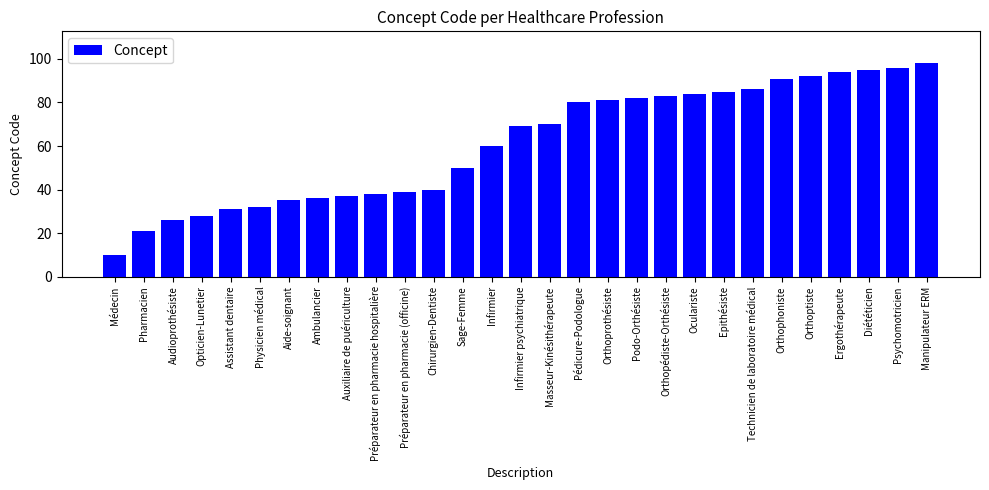

Reading left to right, extract all data points from this chart.

10	21	26	28	31	32	35	36	37	38	39	40	50	60	69	70	80	81	82	83	84	85	86	91	92	94	95	96	98